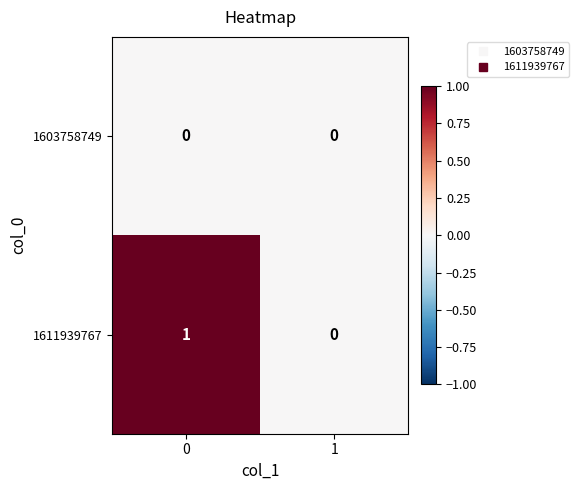

Is it true that 1603758749 equals 0 at 1?

True